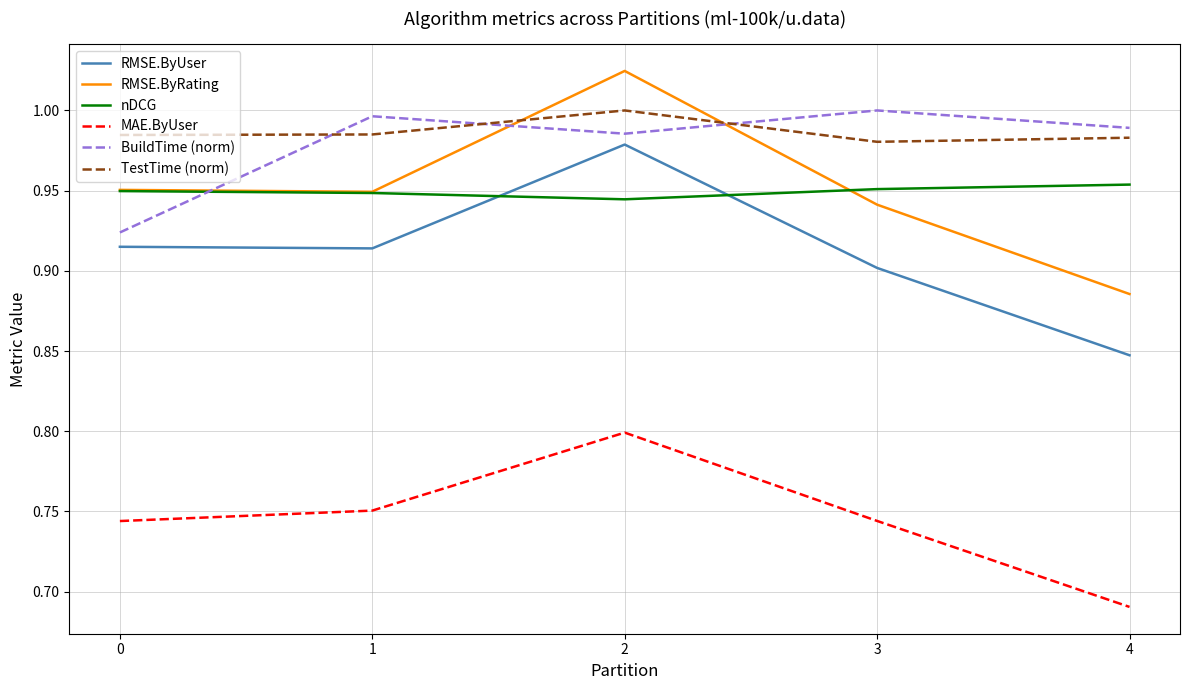

At which category does the chart reach its peak across all series?

2